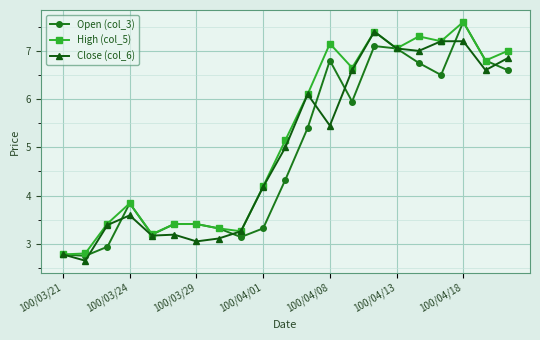

What is the value of the Open (col_3) point at the 12th from the left?

5.4